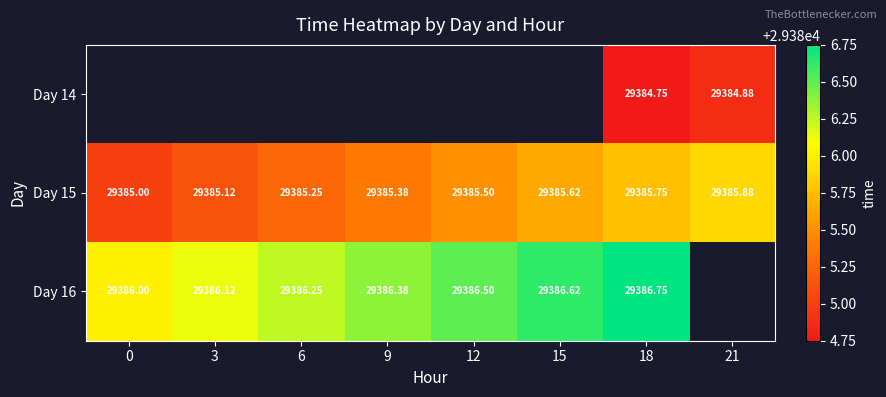

Is the value of Day 14 at 21 greater than the value of Day 16 at 6?

No